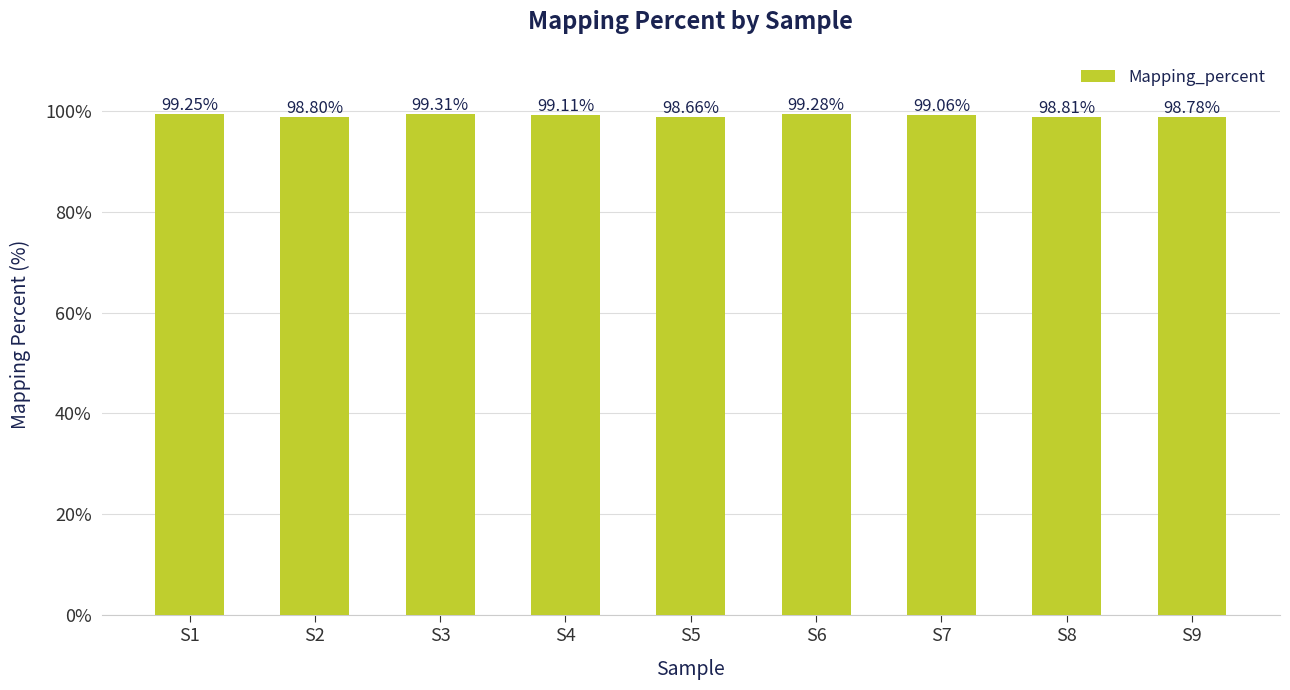

The value at S1 is 99.3. True or false?

True